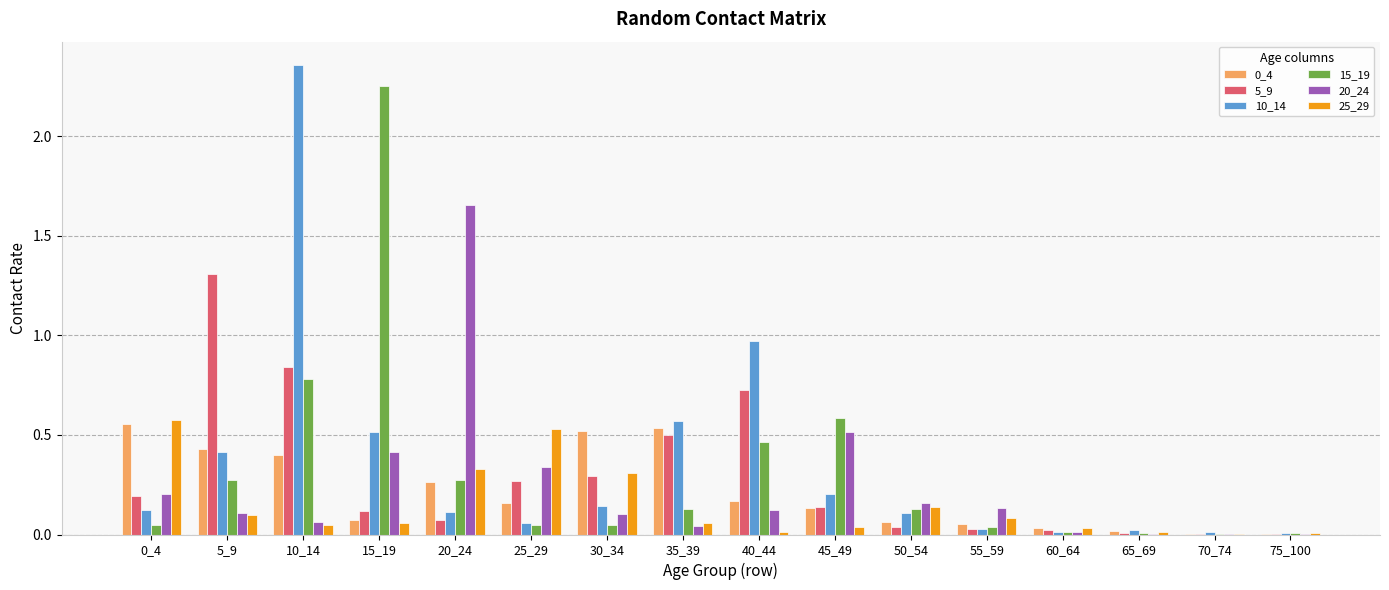

Does the chart contain stacked bars?

No